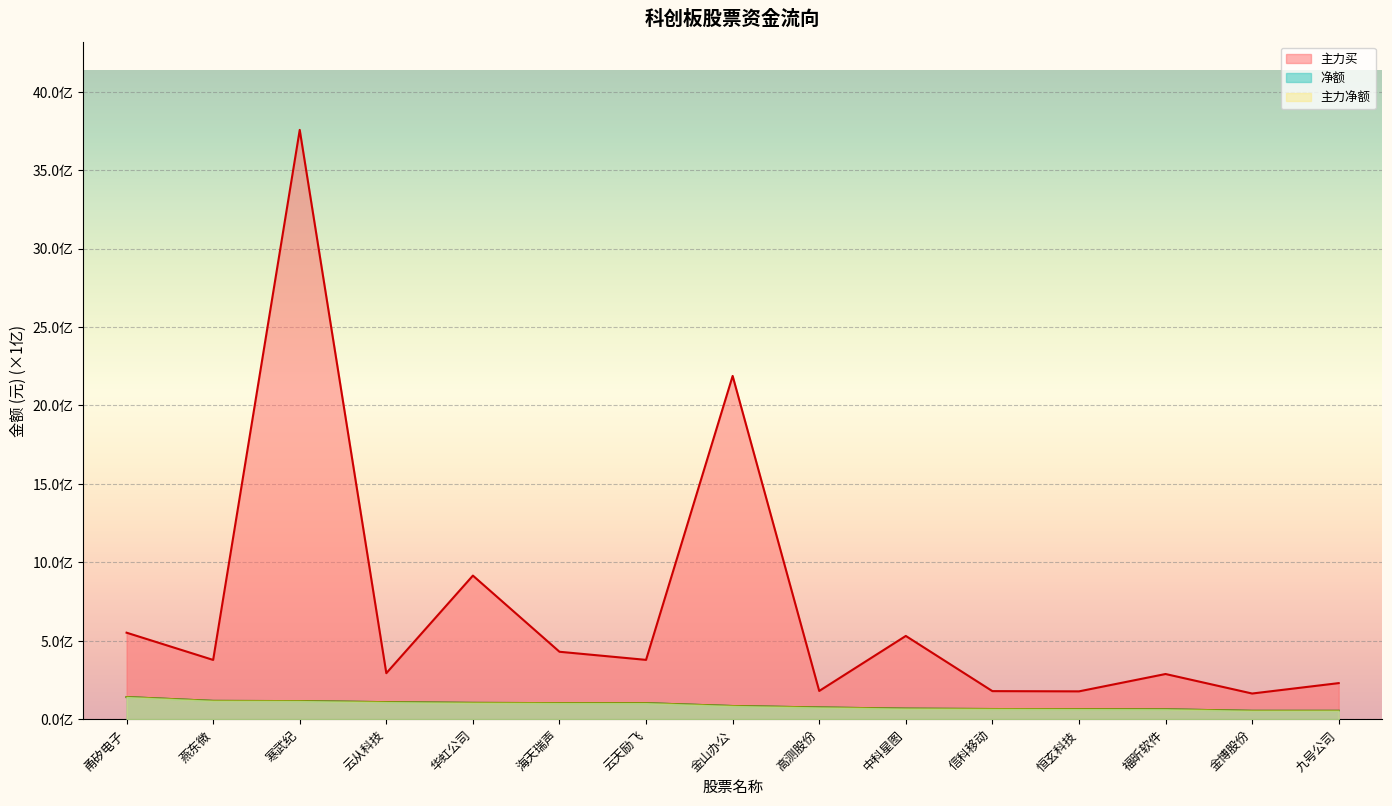

What is the maximum value shown in the chart?

37.6